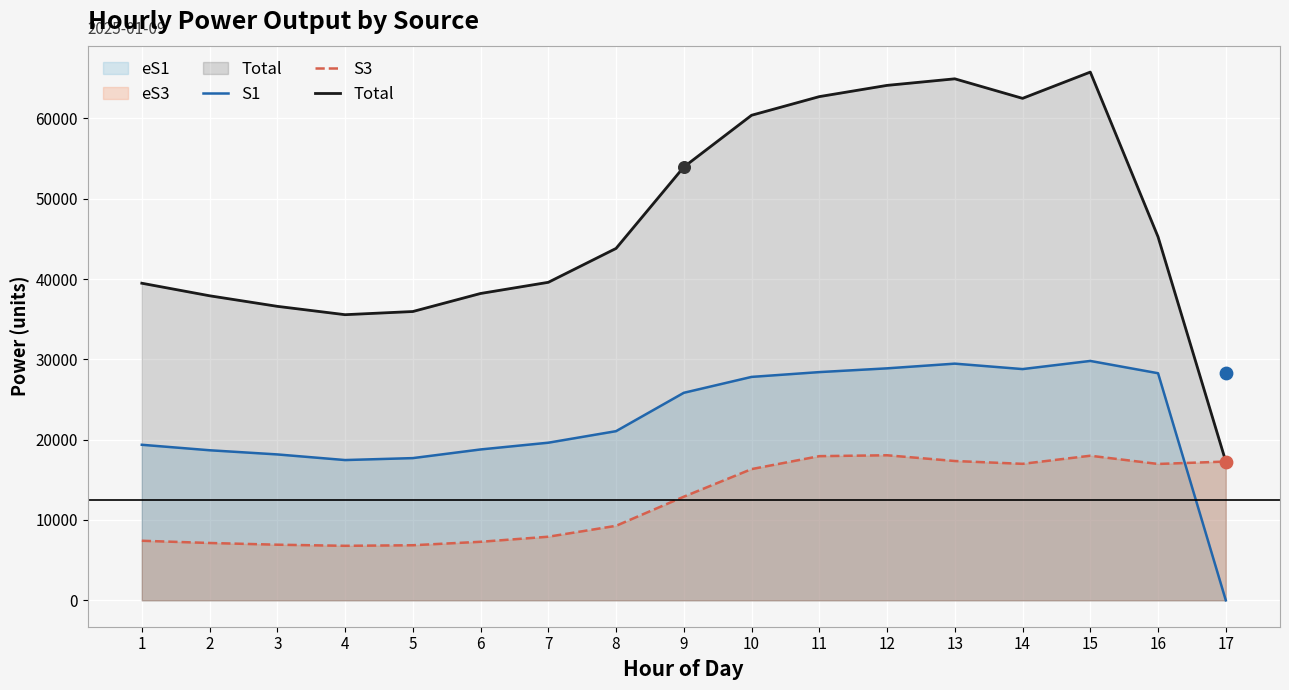

Which series reaches the minimum Y coordinate?

S1